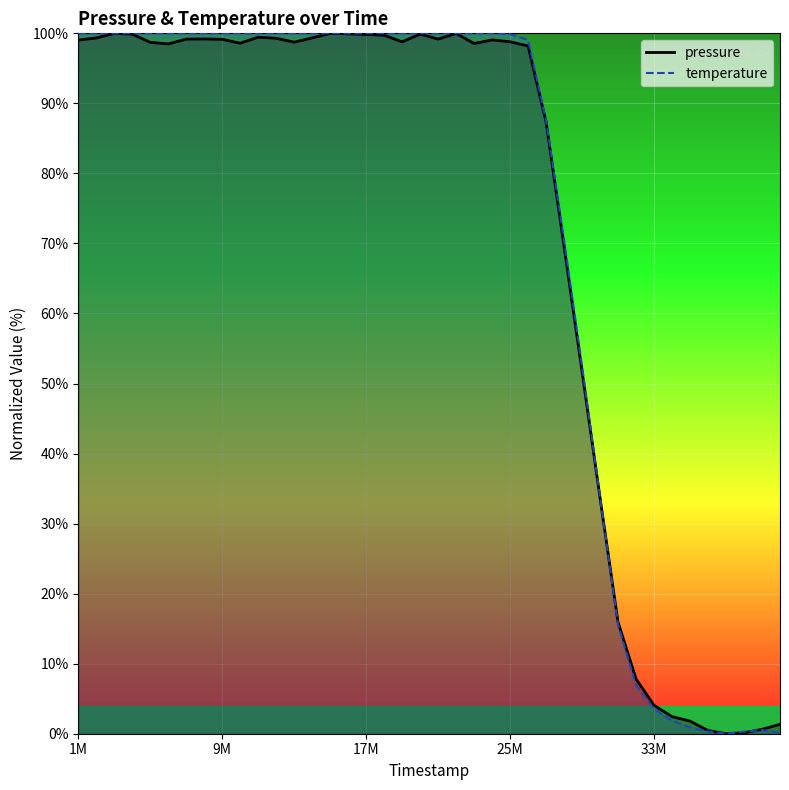

At which category is the sum across all series the highest?

3002000